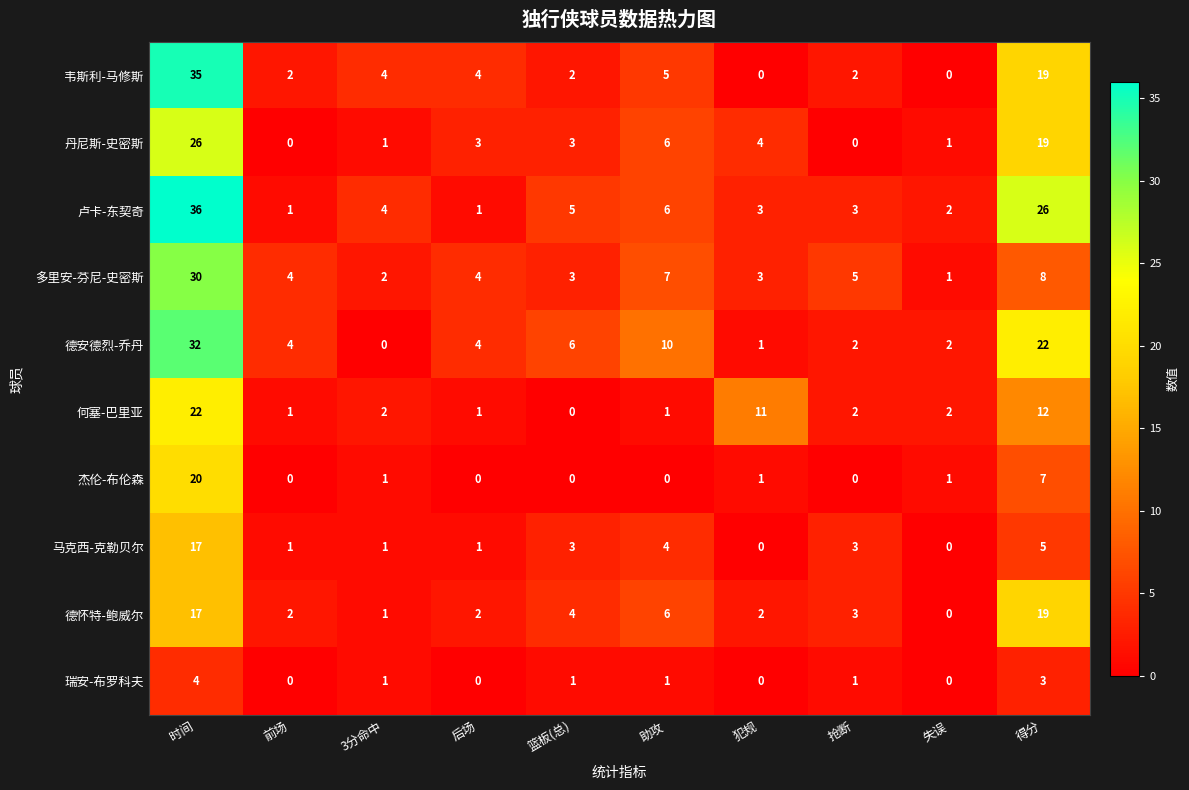

What is the total value across all series at 3分命中?

17